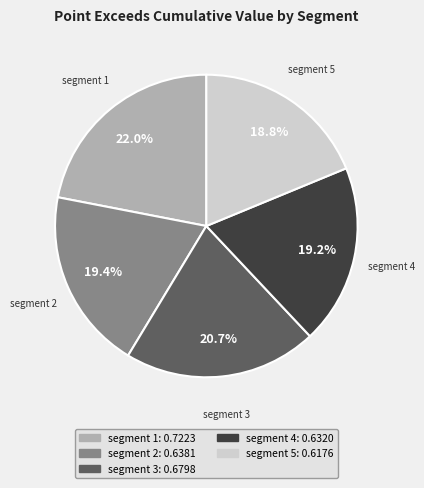

Is there a majority slice in this chart?

No